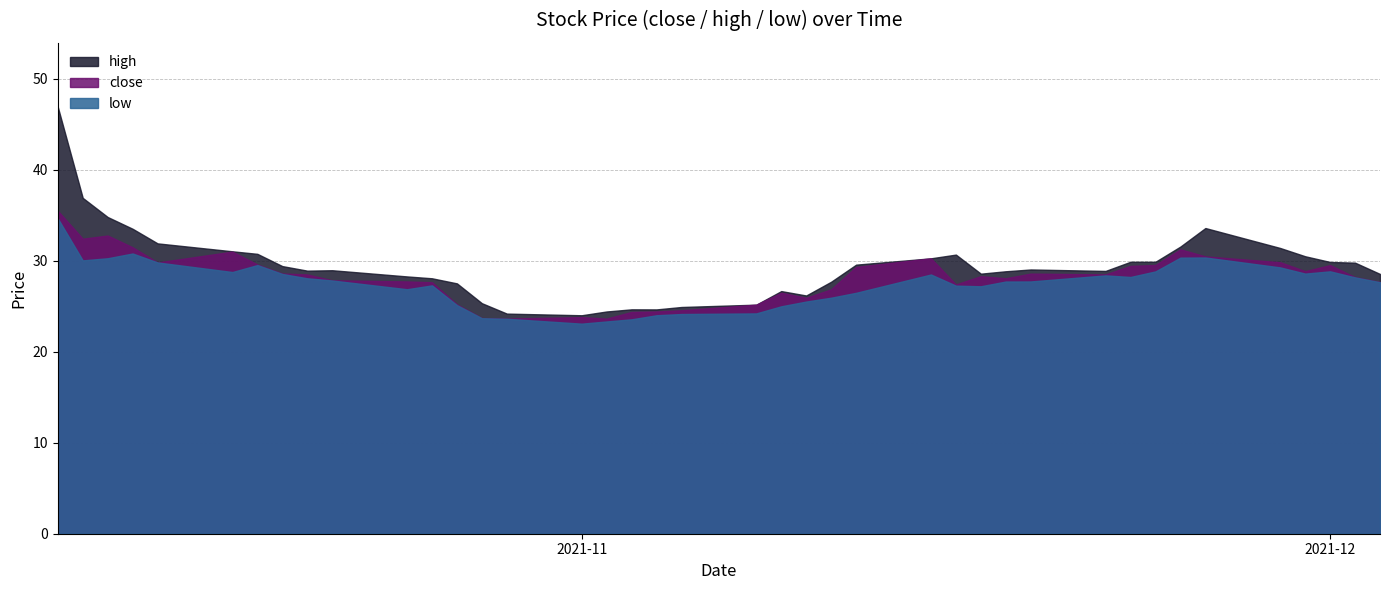

True or false: high has a value of 40.2 at 23.

False